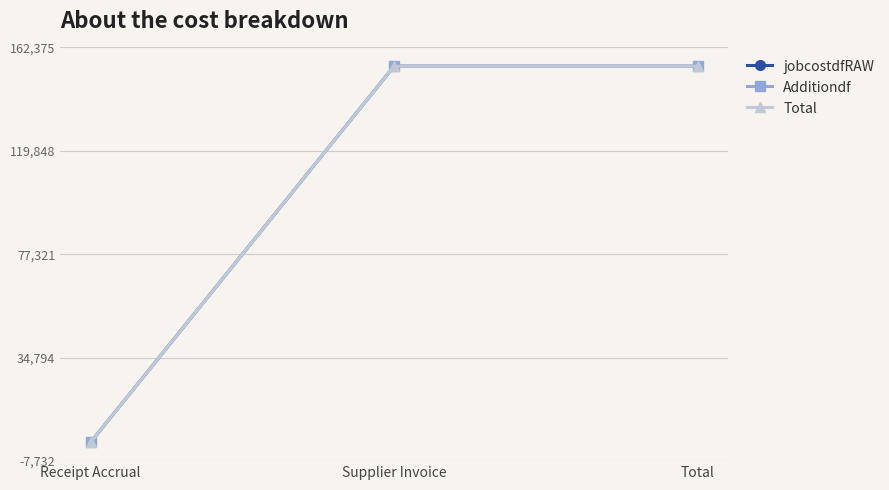

Is the value of jobcostdfRAW at Supplier Invoice greater than the value of Additiondf at Receipt Accrual?

Yes